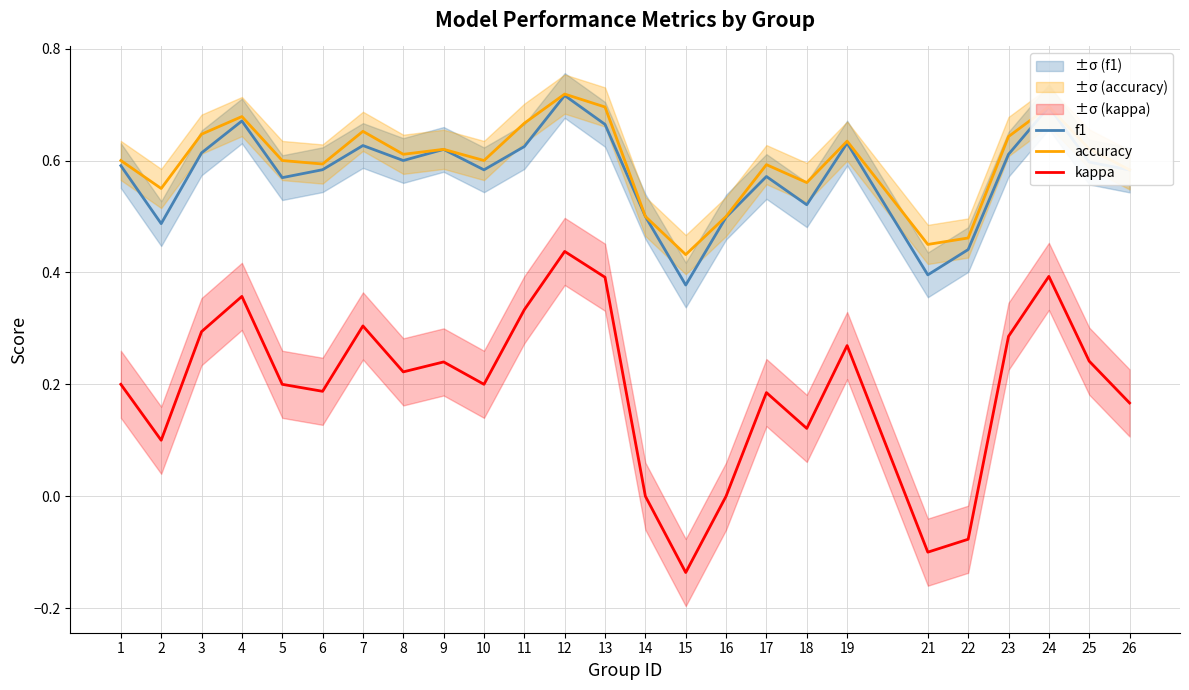

How many accuracy values are between 0 and 1?

25